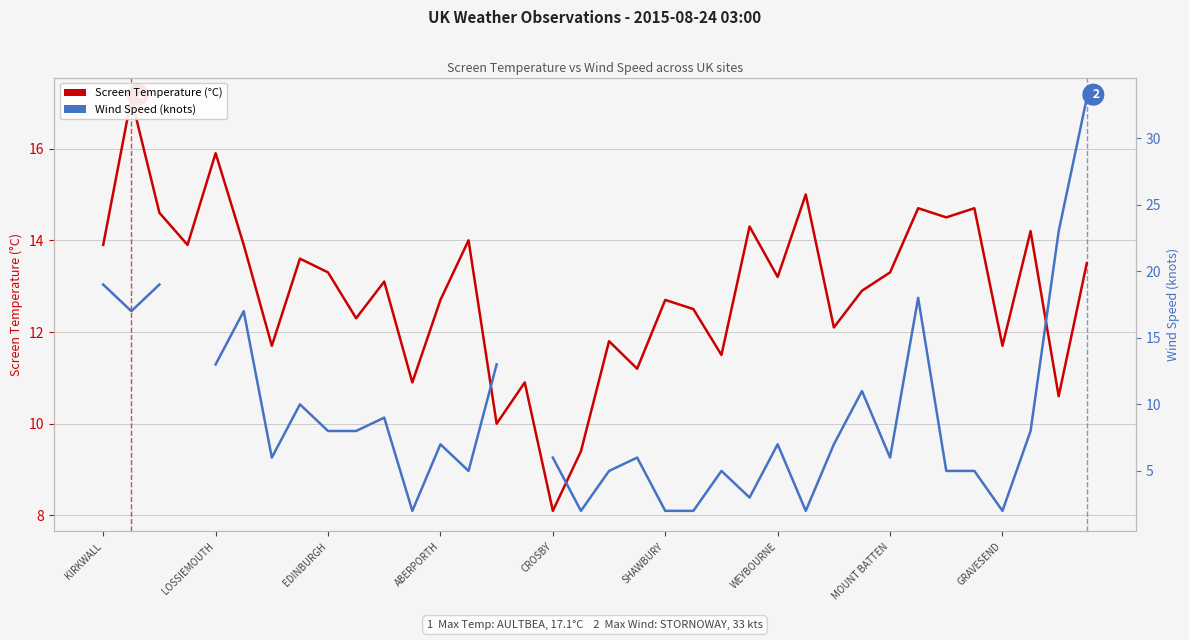

Is this an area chart (filled region under the line)?

No